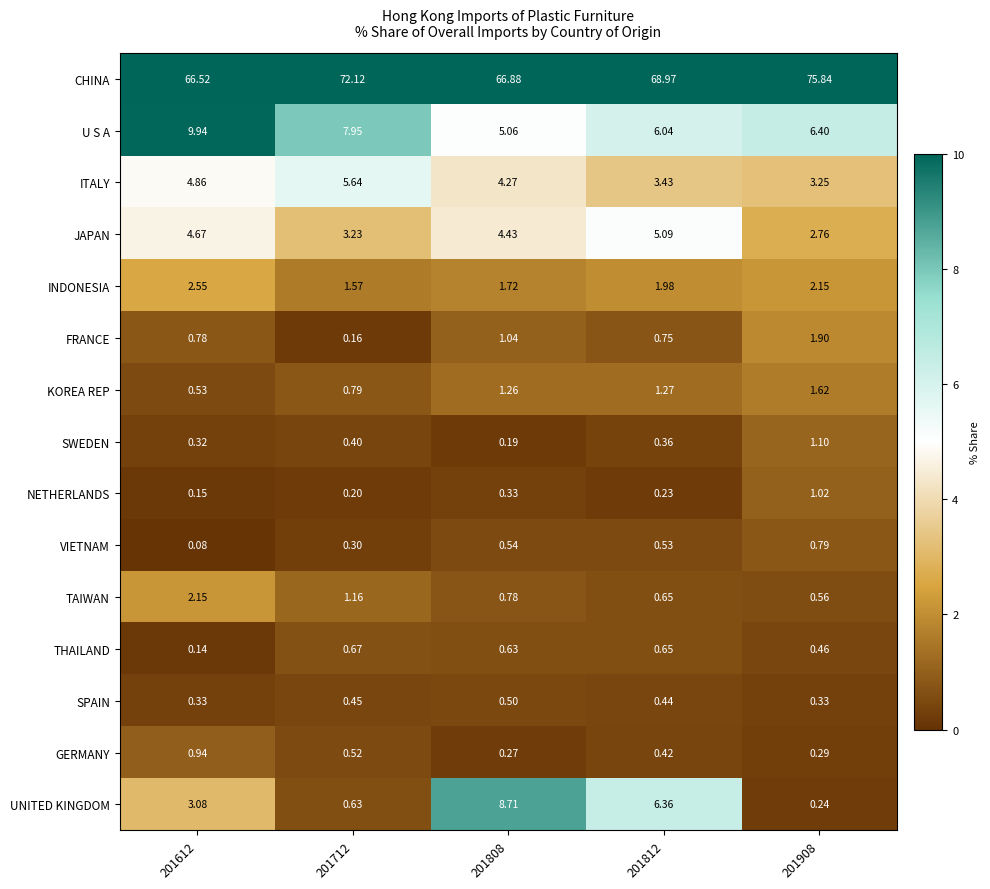

Which series has the largest range (max minus min)?

CHINA